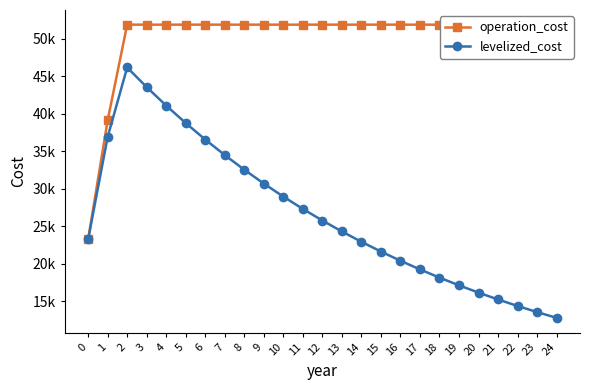

True or false: operation_cost has a value of 51909.2 at 17.

True